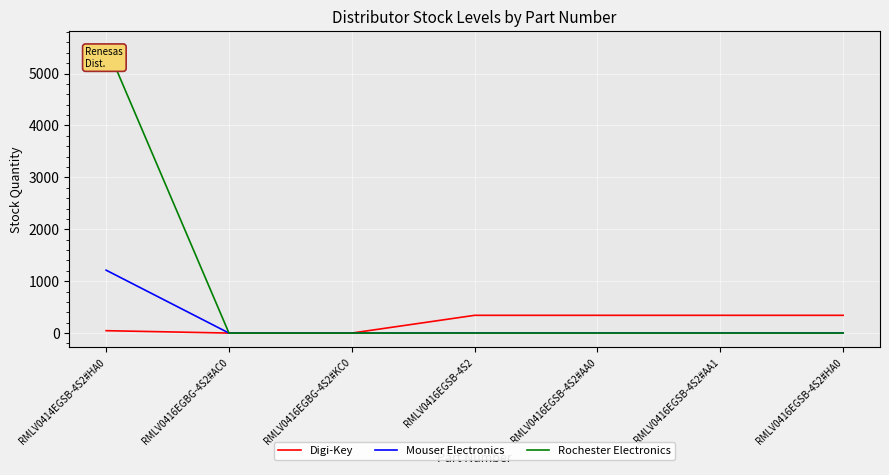

What position from the right is RMLV0416EGSB-4S2#HA0?

1